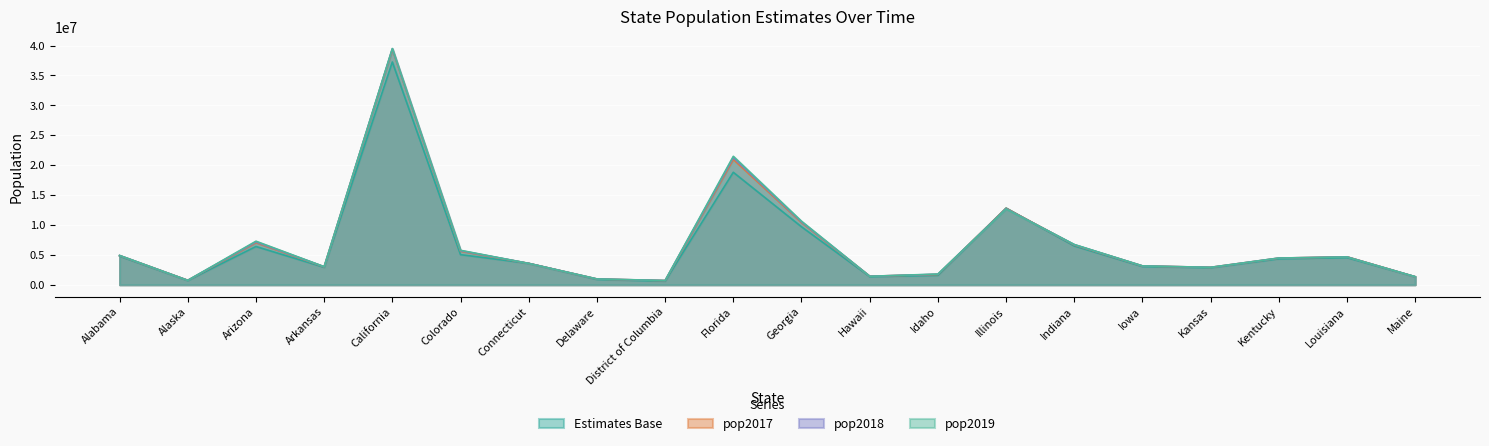

What are all the series names shown in the legend?

Estimates Base, pop2017, pop2018, pop2019